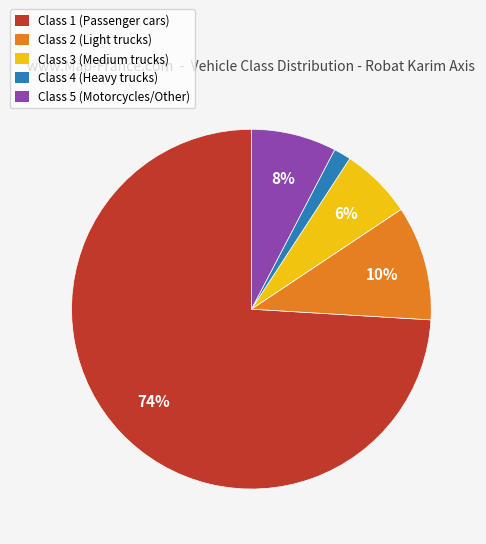

To the nearest percent, what is the difference between the Class 5 (Motorcycles/Other) and Class 1 (Passenger cars) slice percentages?

66%